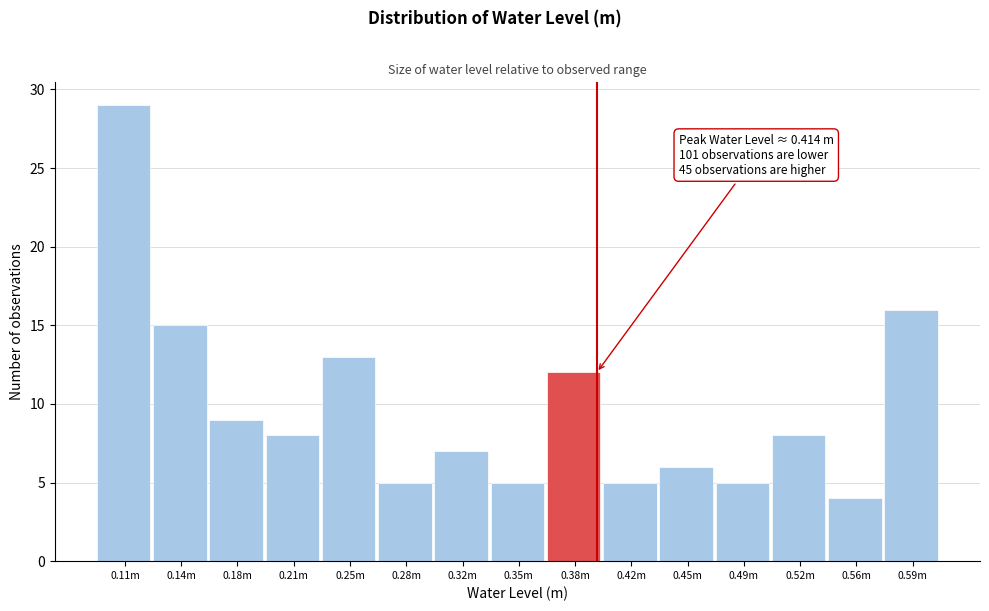

Reading right to left, transcribe all the data shown in this chart.

0.59m=16	0.56m=4	0.52m=8	0.49m=5	0.45m=6	0.42m=5	0.38m=12	0.35m=5	0.32m=7	0.28m=5	0.25m=13	0.21m=8	0.18m=9	0.14m=15	0.11m=29